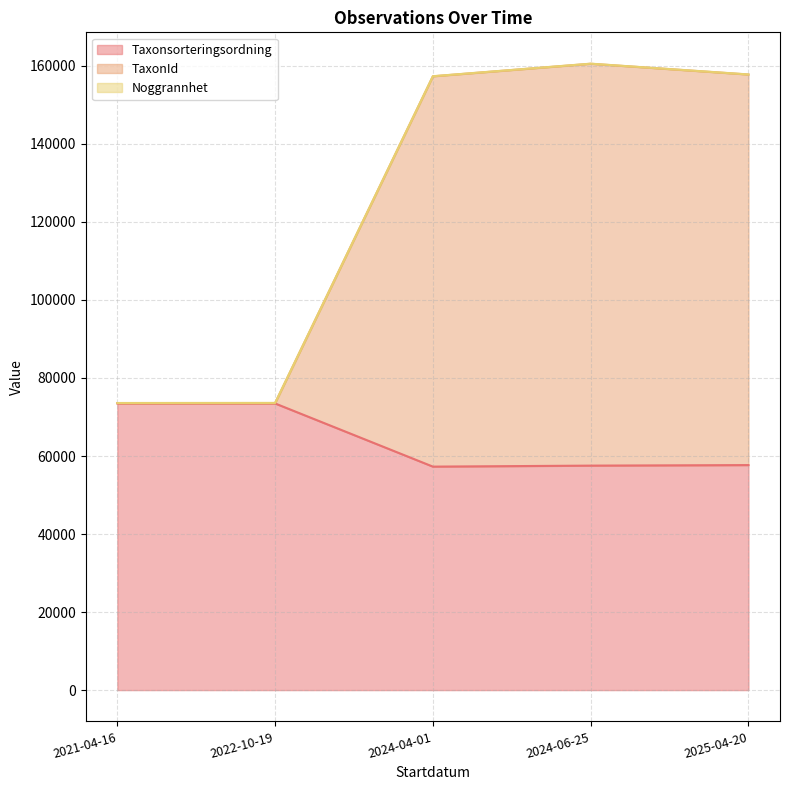

At which category does the chart reach its minimum across all series?

2024-04-01